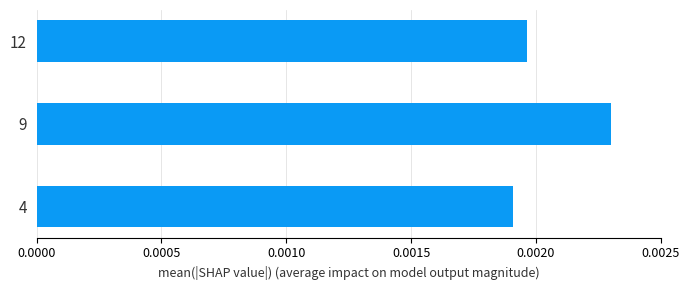

Which has a higher value, 12 or 4?

12